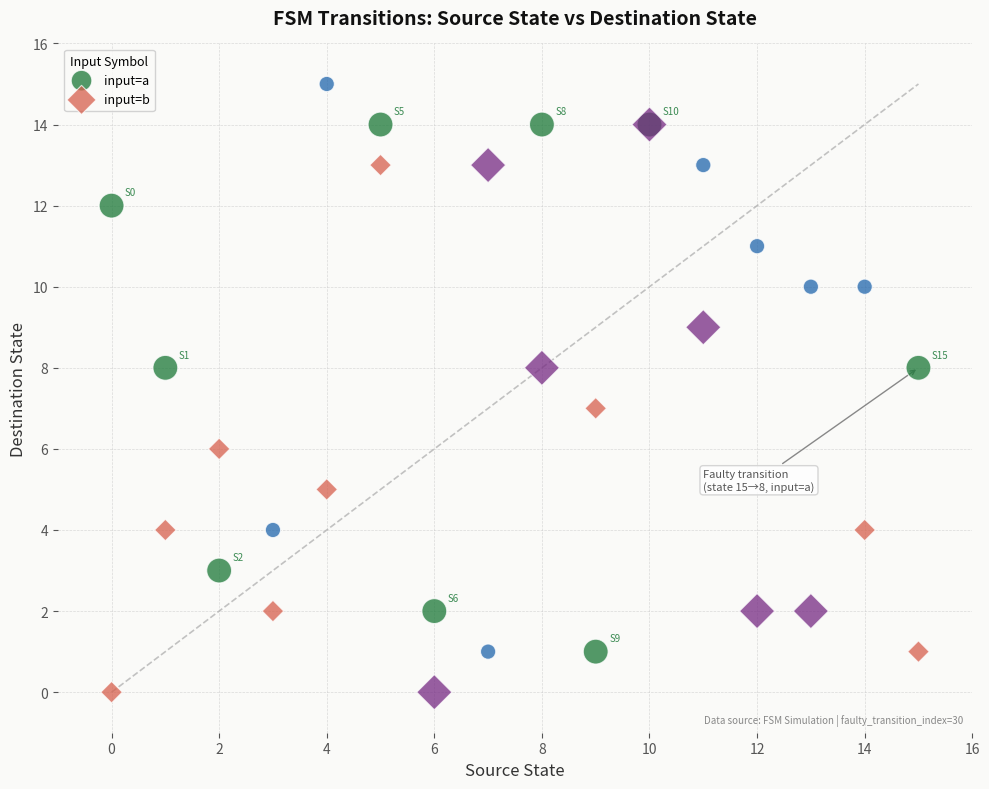

Which series reaches the maximum Y coordinate?

input=a